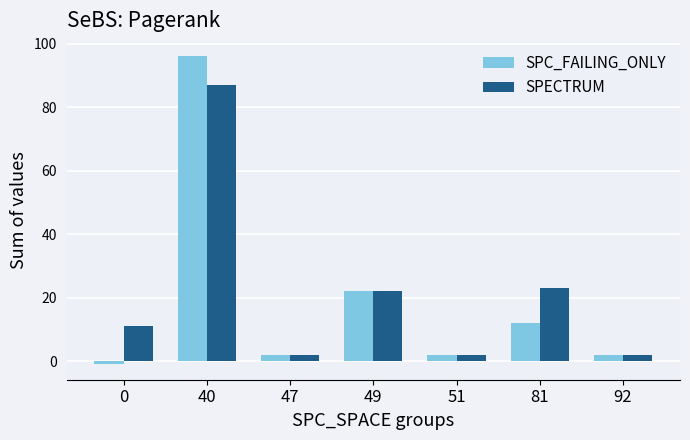

How many values in SPC_FAILING_ONLY are below zero?

1